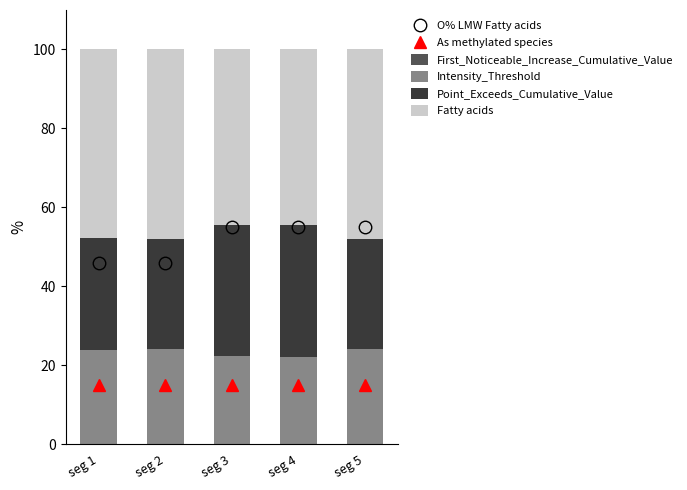

What is the sum of the Intensity_Threshold values at seg 4 and seg 1?

46.1